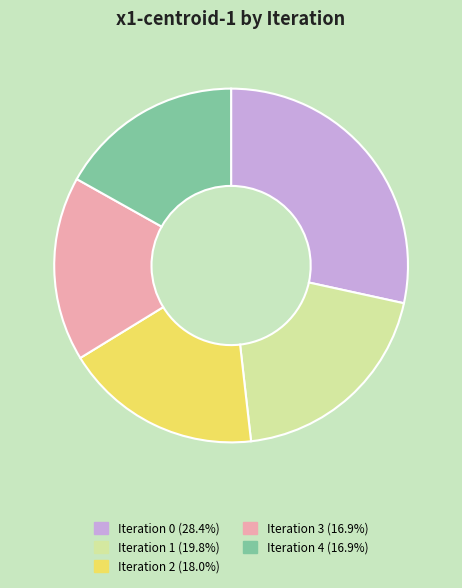

Is the sum of Iteration 3 (16.9%) and Iteration 1 (19.8%) greater than half?

No